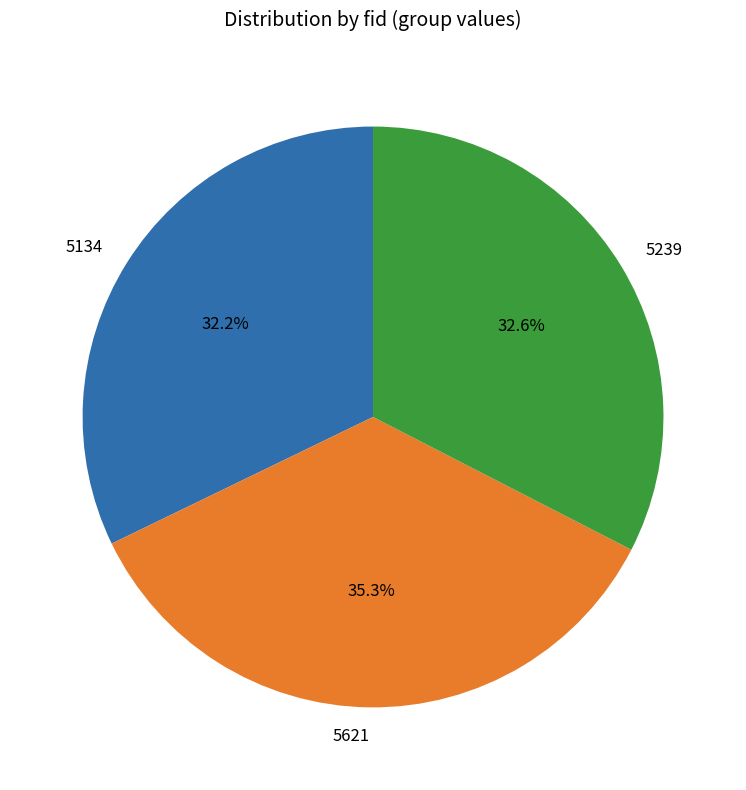

Approximately how many times larger is the value at 5239 compared to 5134?

1.0